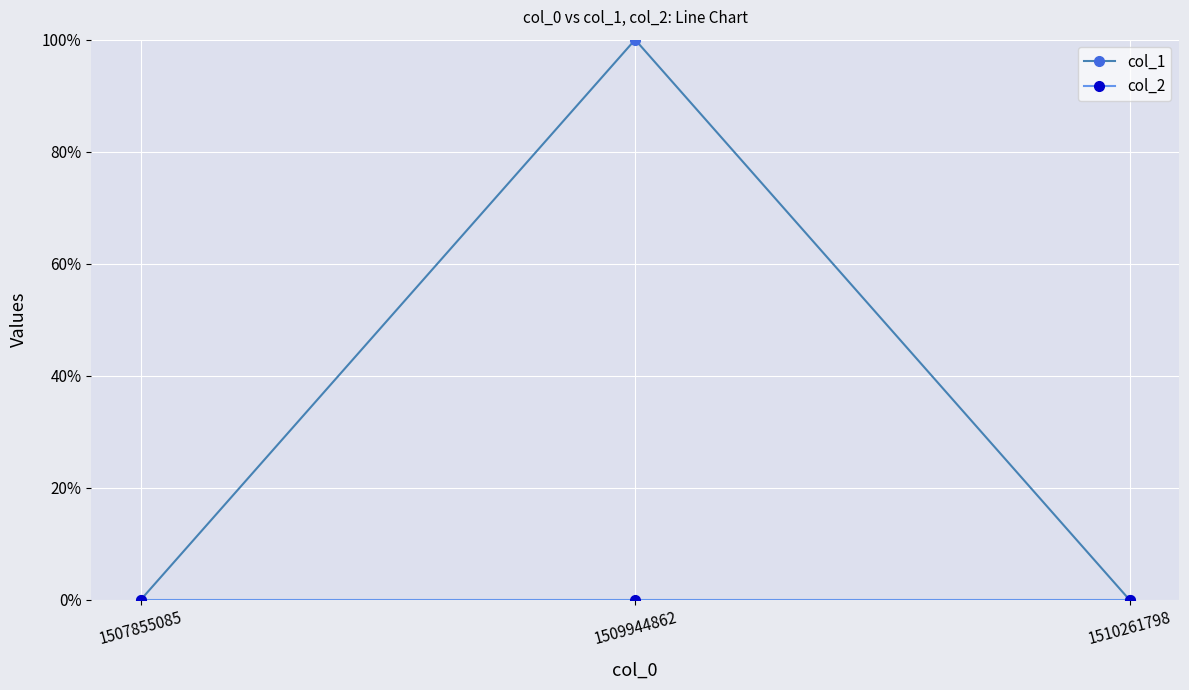

The value of col_1 at 1507855085 is 0. True or false?

True